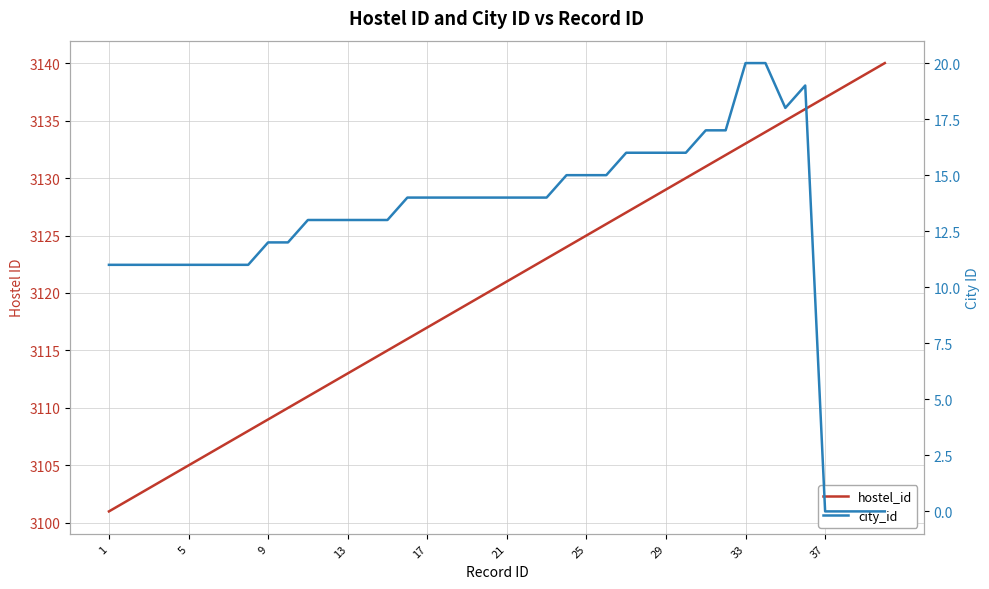

Which has a higher value, 21 or 11?

21